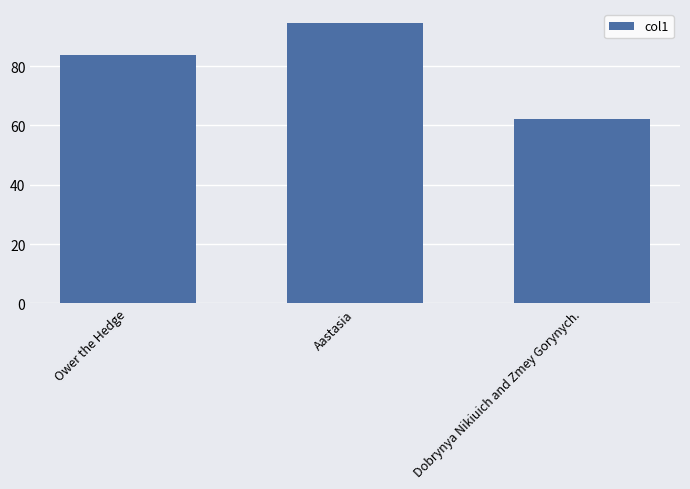

The chart shows a value of 165.6 at Aastasia. True or false?

False